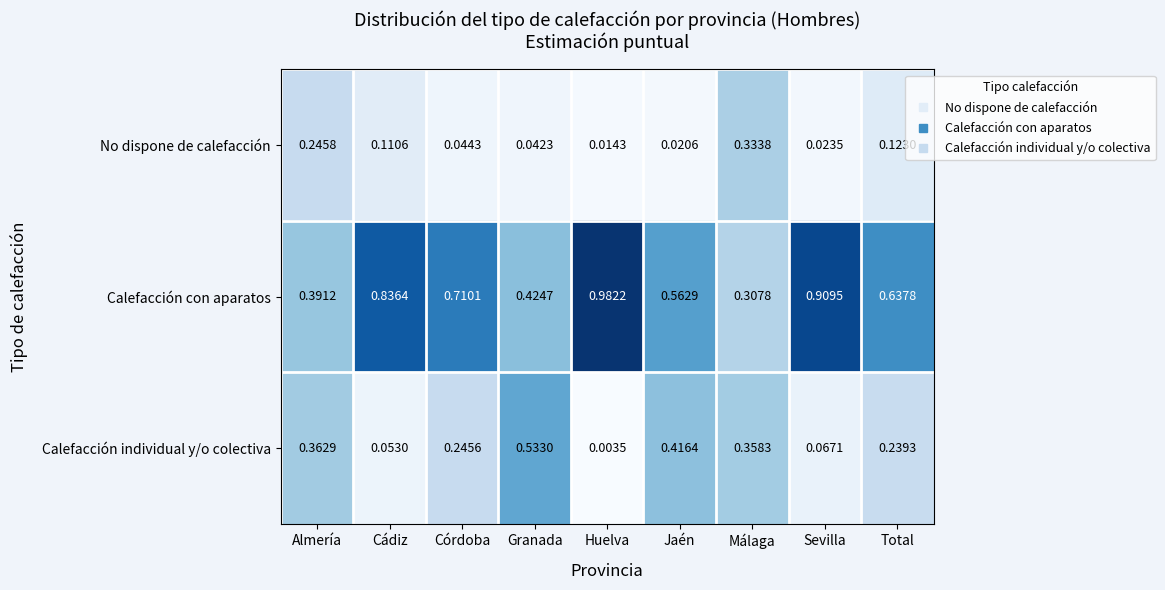

At Sevilla, list the series in order from largest to smallest.

Calefacción con aparatos, Calefacción individual y/o colectiva, No dispone de calefacción